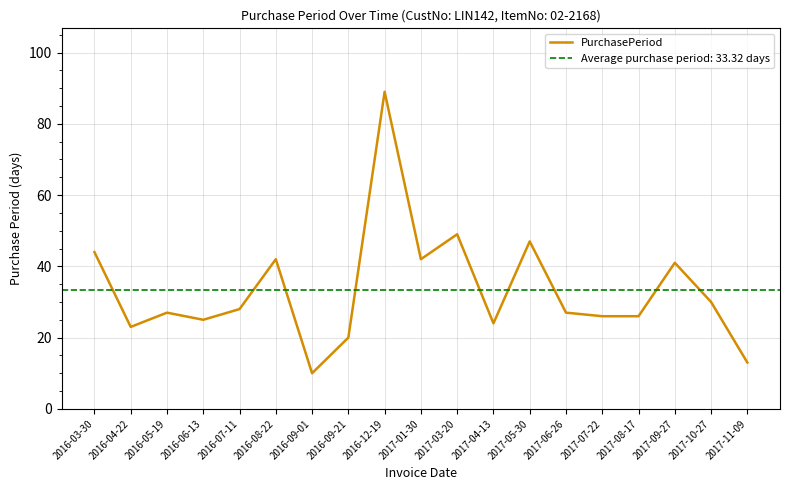

What is the maximum value shown in the chart?

89